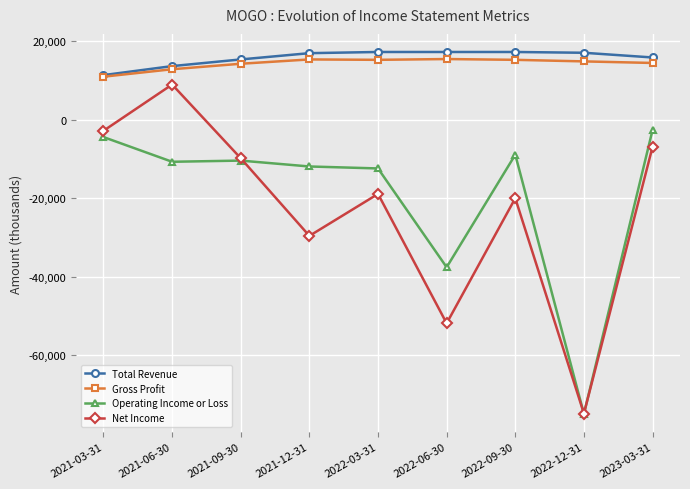

What is the label of the 1st point from the left?

2021-03-31